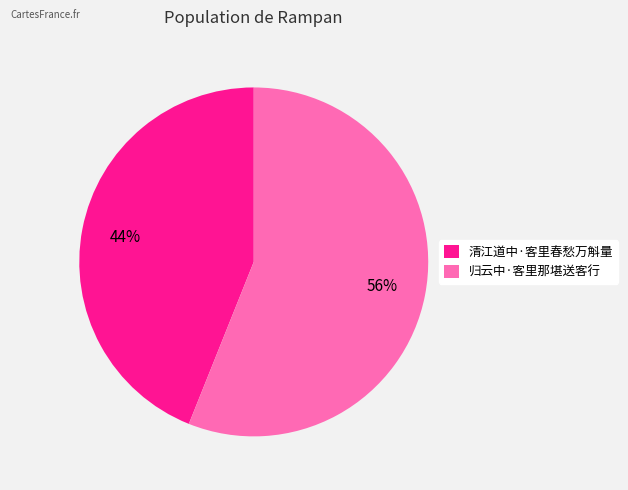

Which category has the smallest portion of the pie?

清江道中·客里春愁万斛量